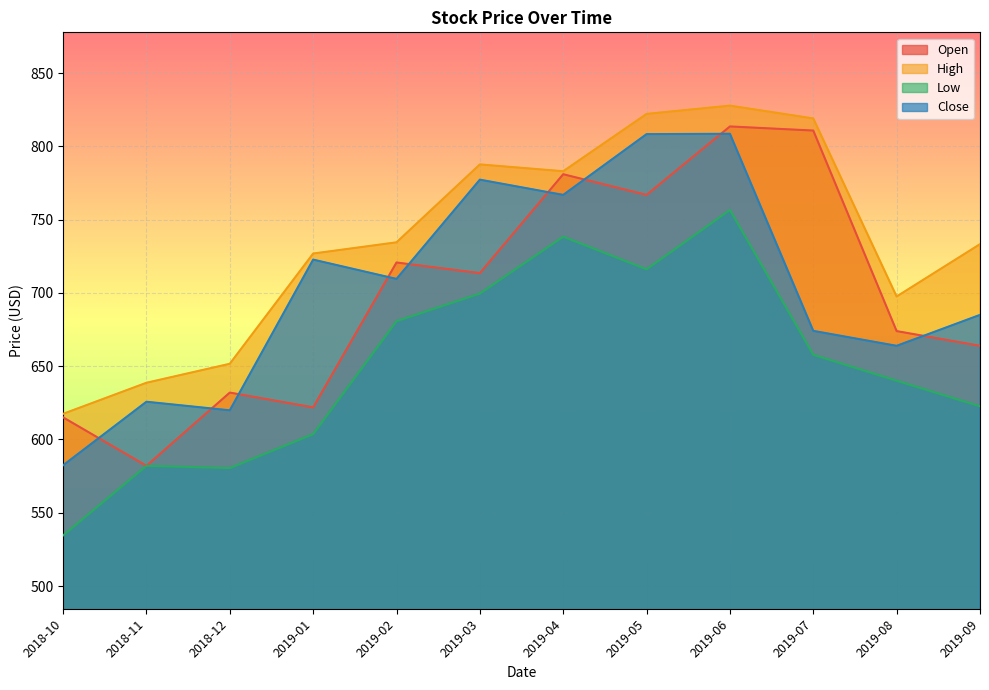

At how many categories does at least one series exceed 718?

8